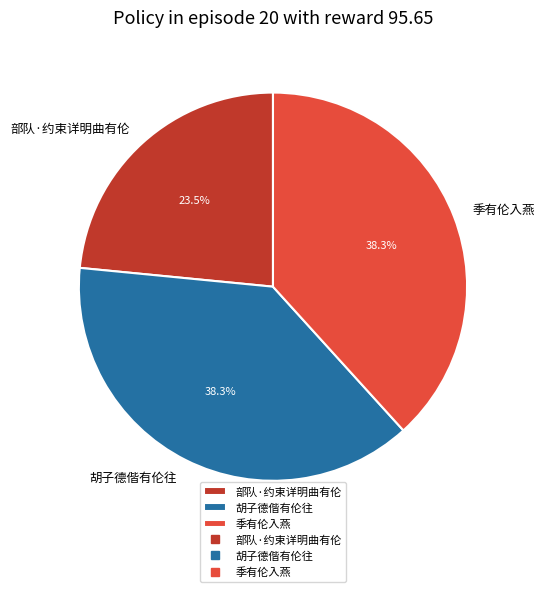

What portion of the pie excludes 部队·约束详明曲有伦?

76.5%